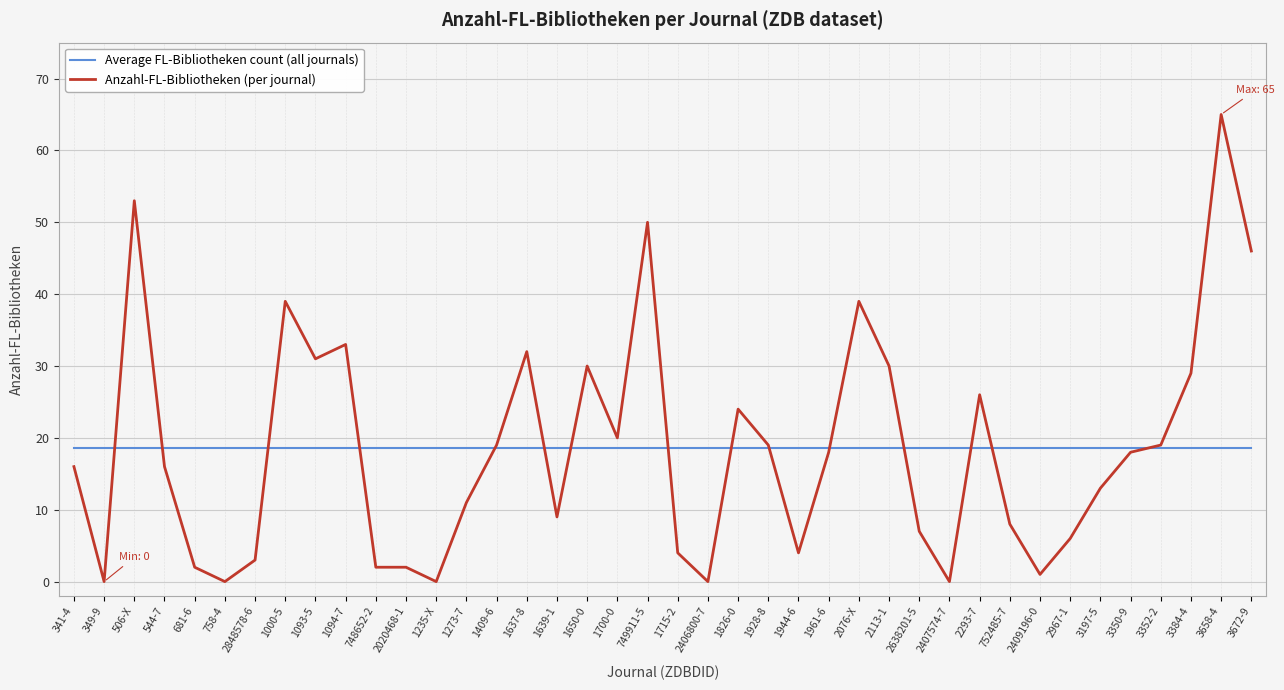

What is the sum of all Anzahl-FL-Bibliotheken (per journal) values?

744.0